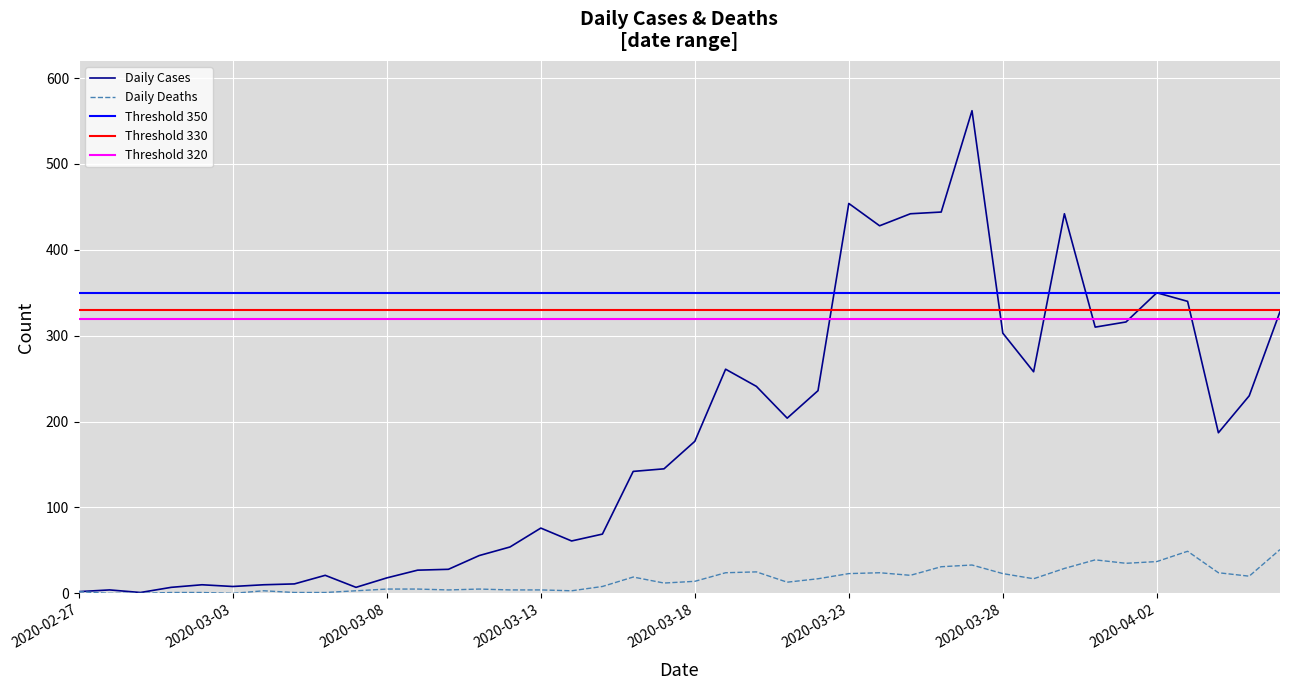

True or false: Daily Deaths has more than 2 points higher than both neighbors.

True